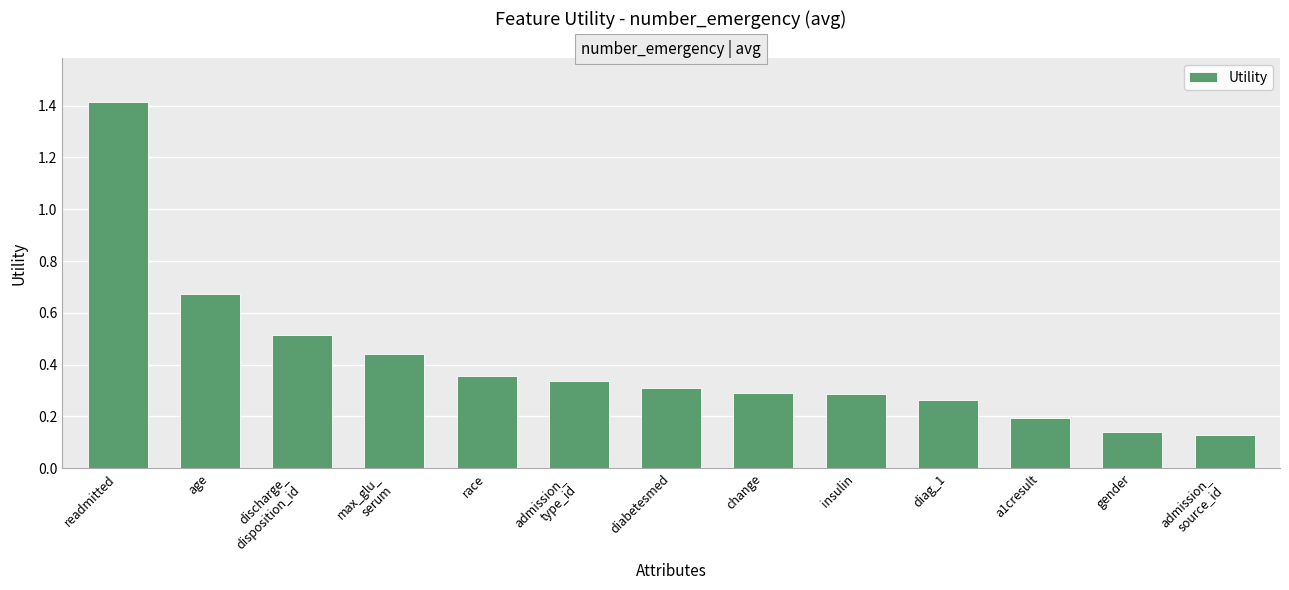

Does the chart contain stacked bars?

No